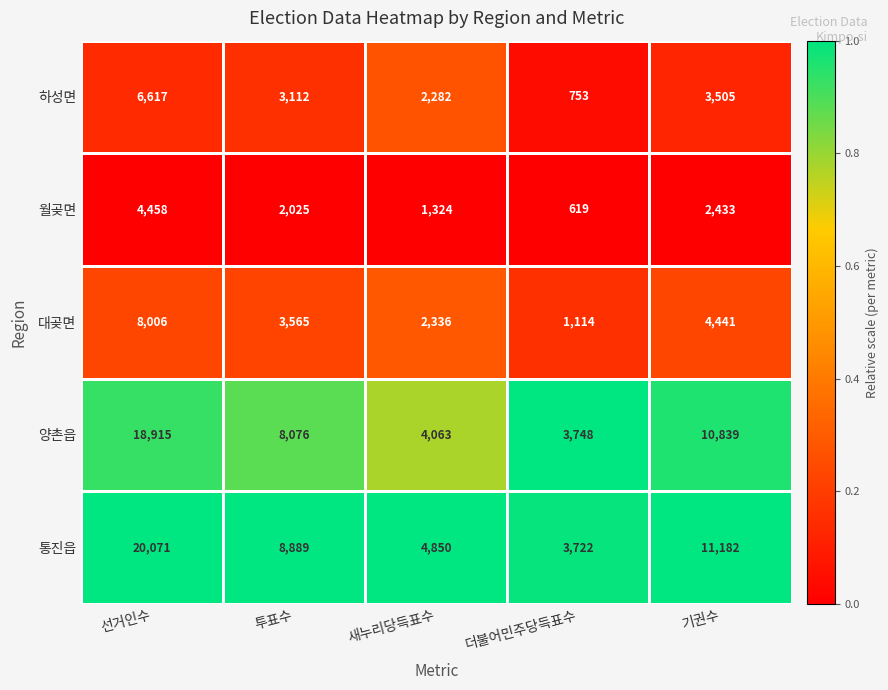

What is the difference between the 양촌읍 values at 새누리당득표수 and 투표수?

4013